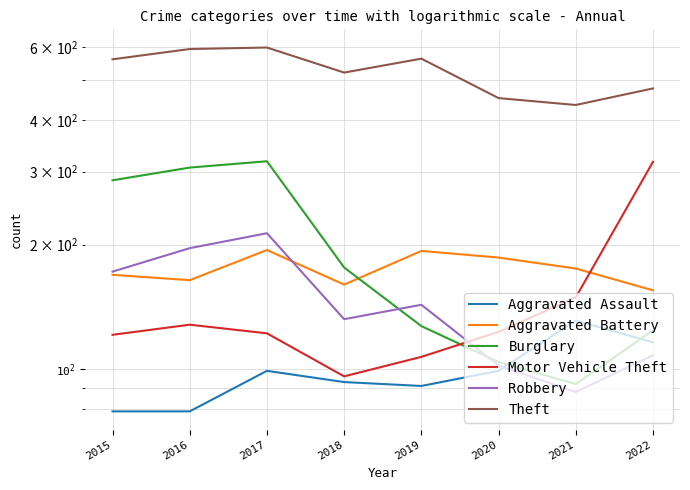

Which series has the largest range (max minus min)?

Burglary